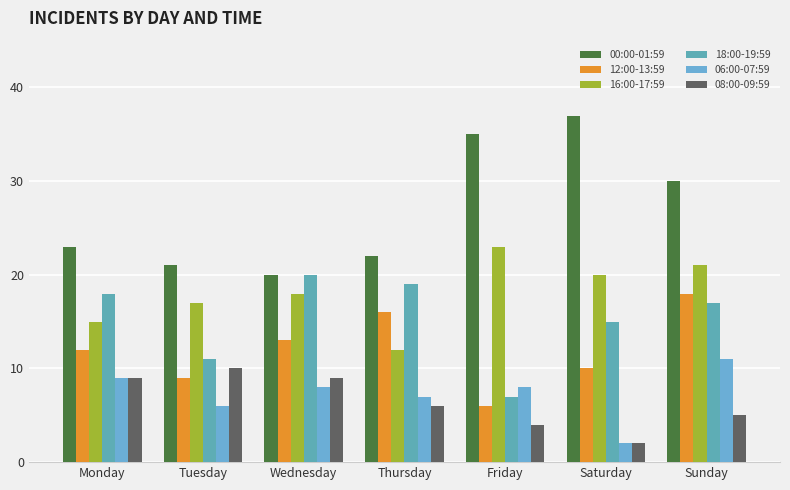

Which category has the lowest value across all series?

Saturday